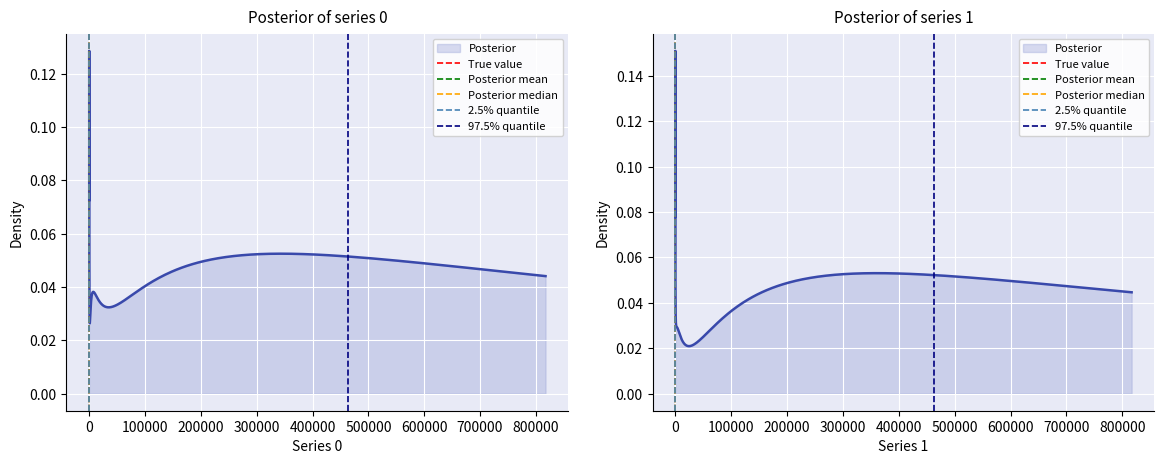

What is the sum of all 2.5% quantile values?

1